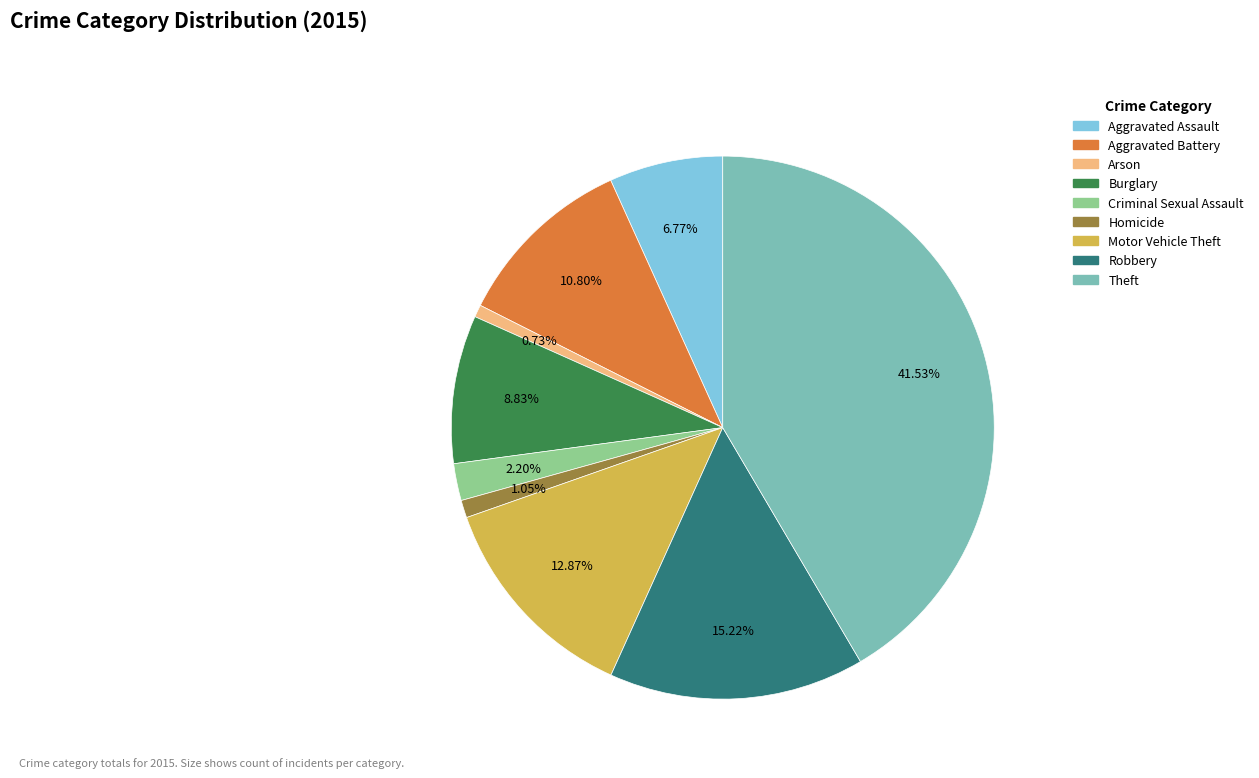

The Burglary slice represents 1% of the pie. True or false?

False